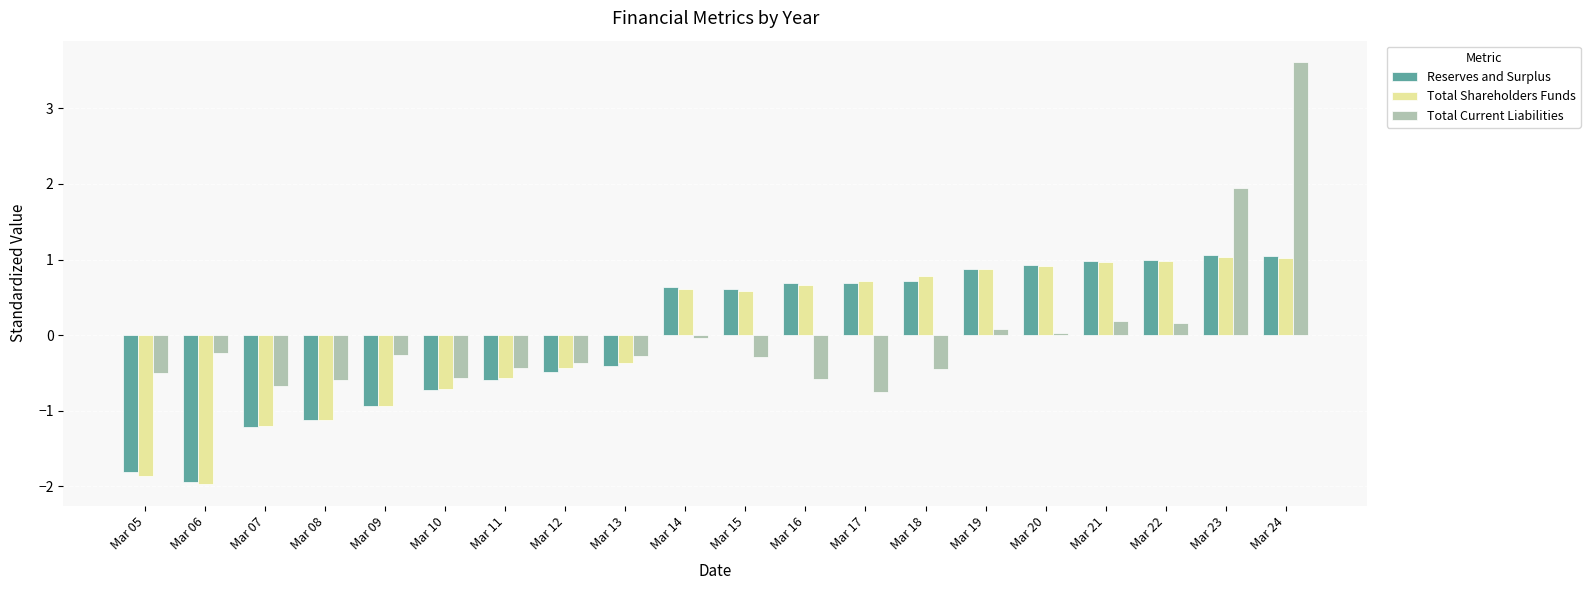

At how many categories does at least one series exceed 0?

11